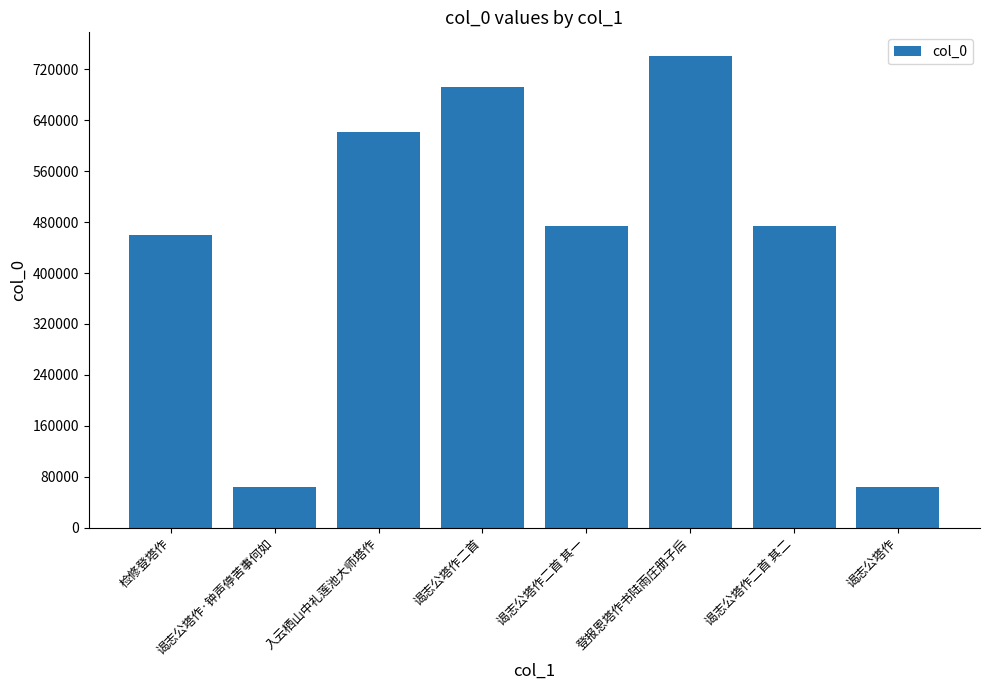

What is the greatest value displayed?

741237